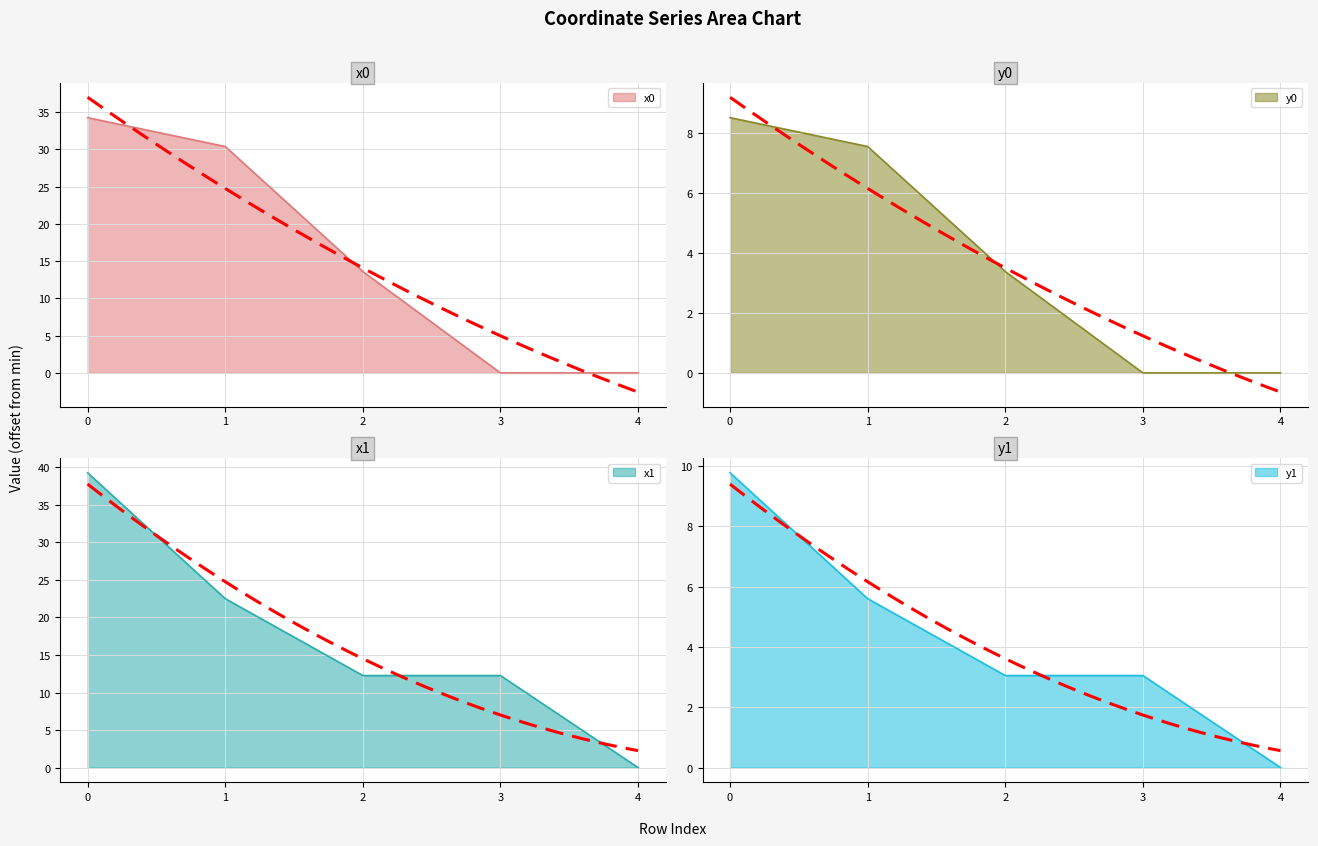

Which series changed the most between 0 and 3?

x0